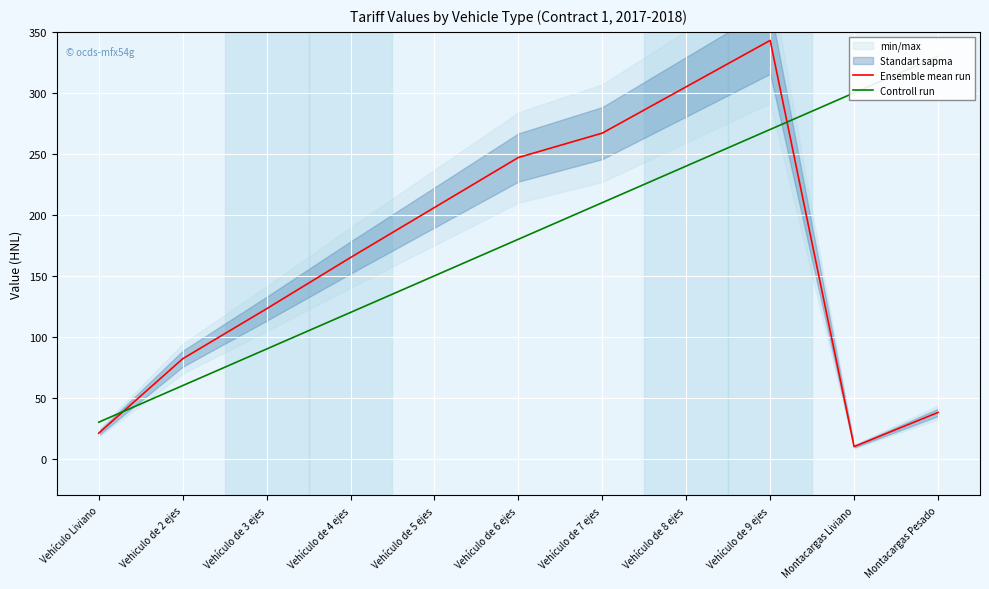

At which label does Controll run reach its minimum?

Vehículo Liviano